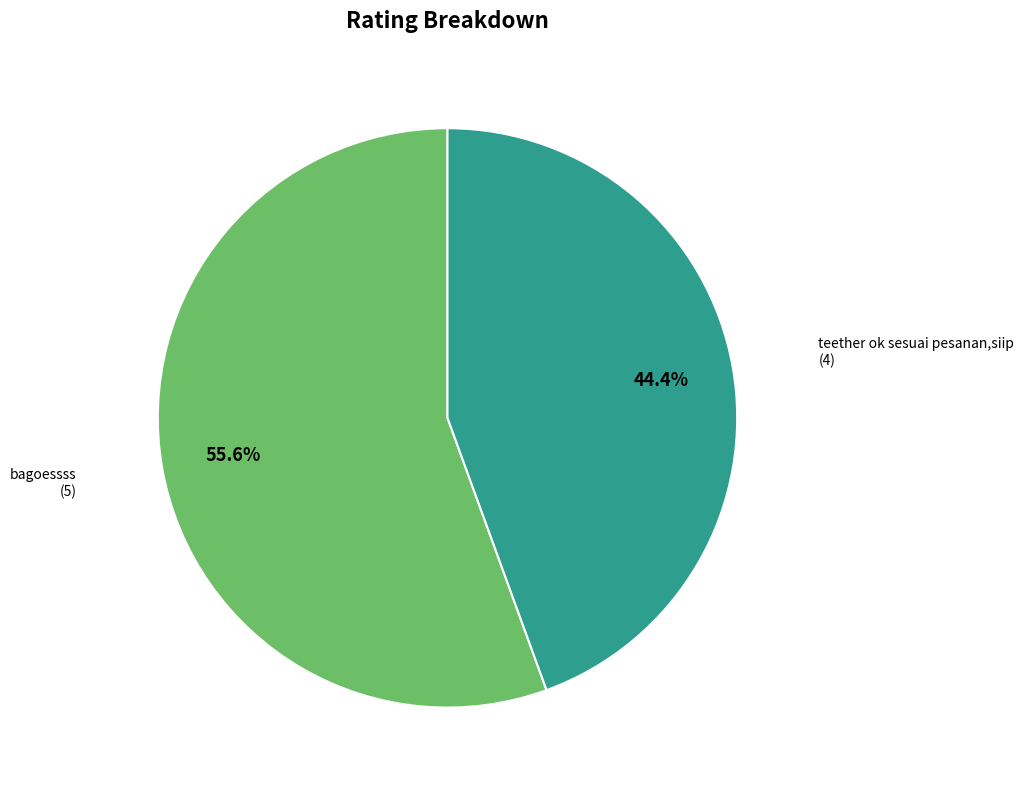

Between bagoessss and teether ok sesuai pesanan,siip, which is larger?

bagoessss